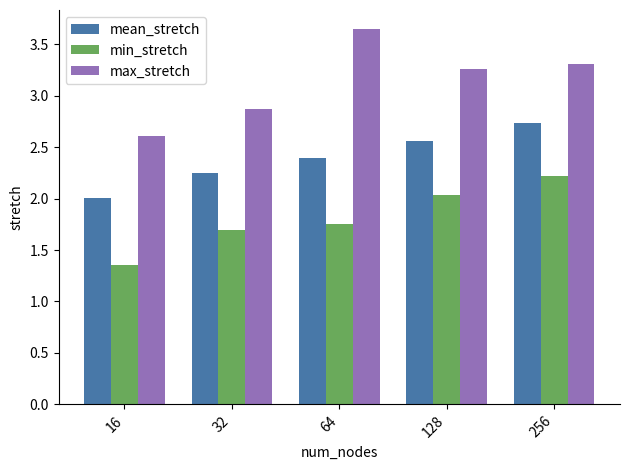

At which category is the sum across all series the highest?

256